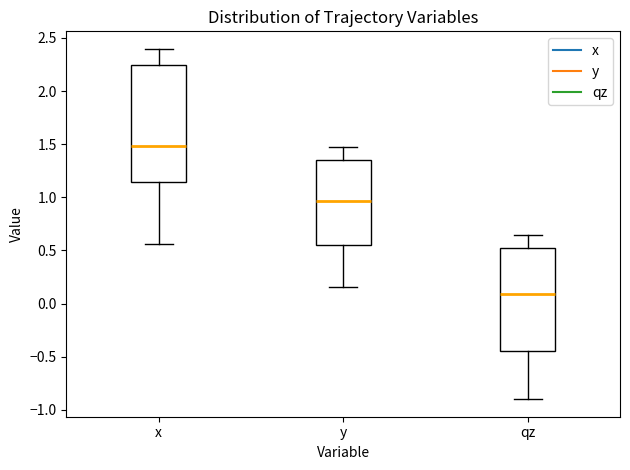

Where does the upper whisker of the box for qz end on the y-axis? The values are not printed on the chart, so give them approximately, as read against the axis.

0.65